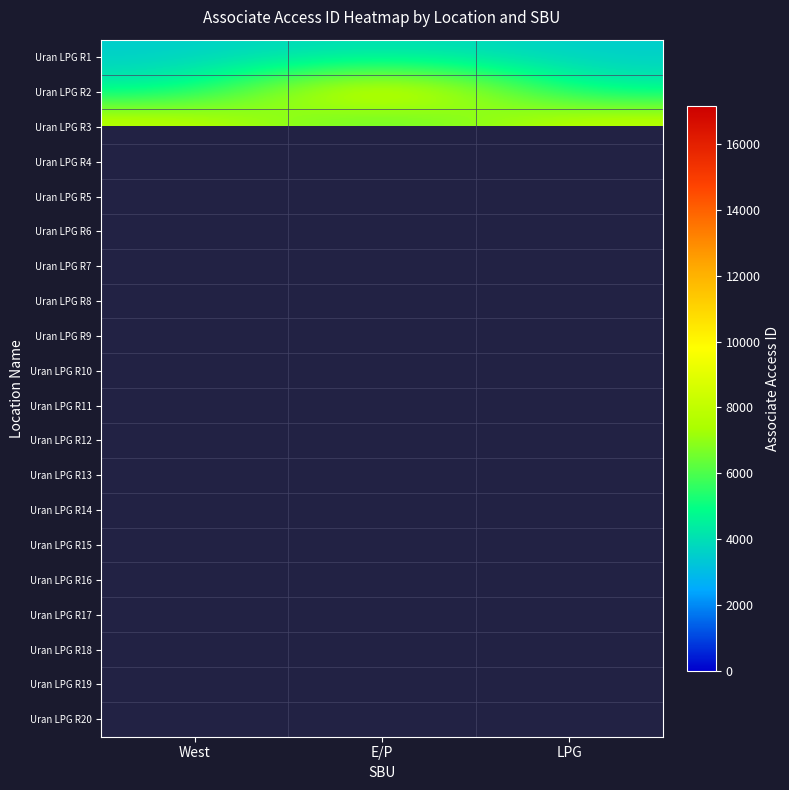

The Uran LPG R2 series shows 4387.0 at LPG. True or false?

True